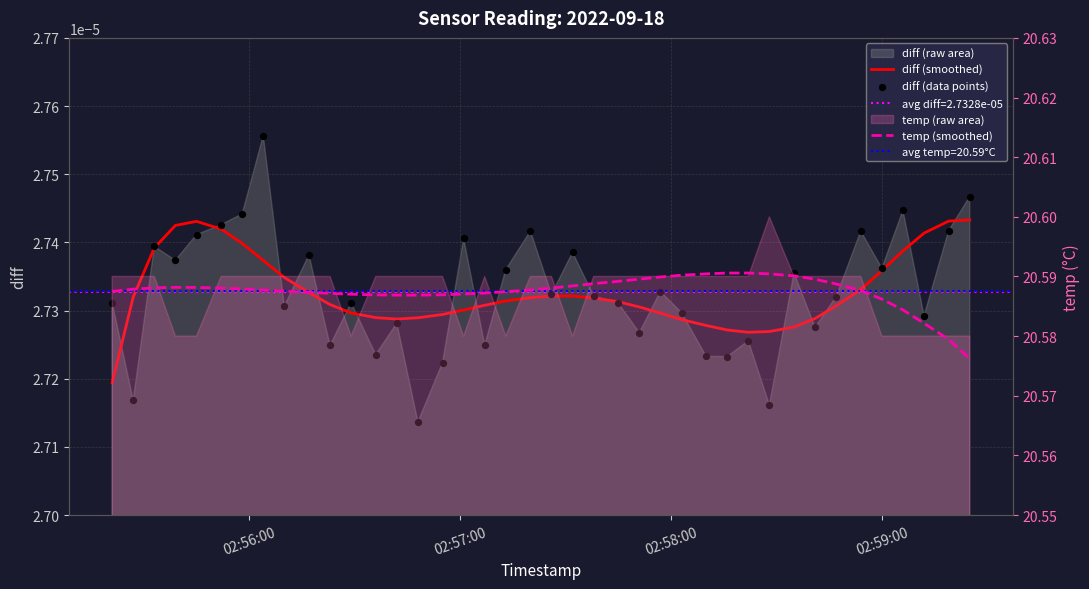

At how many categories does at least one series exceed 11?

40